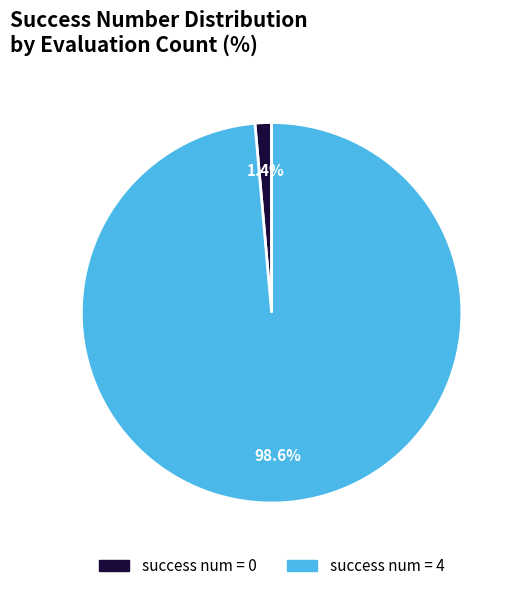

How many slices are in this pie chart?

2